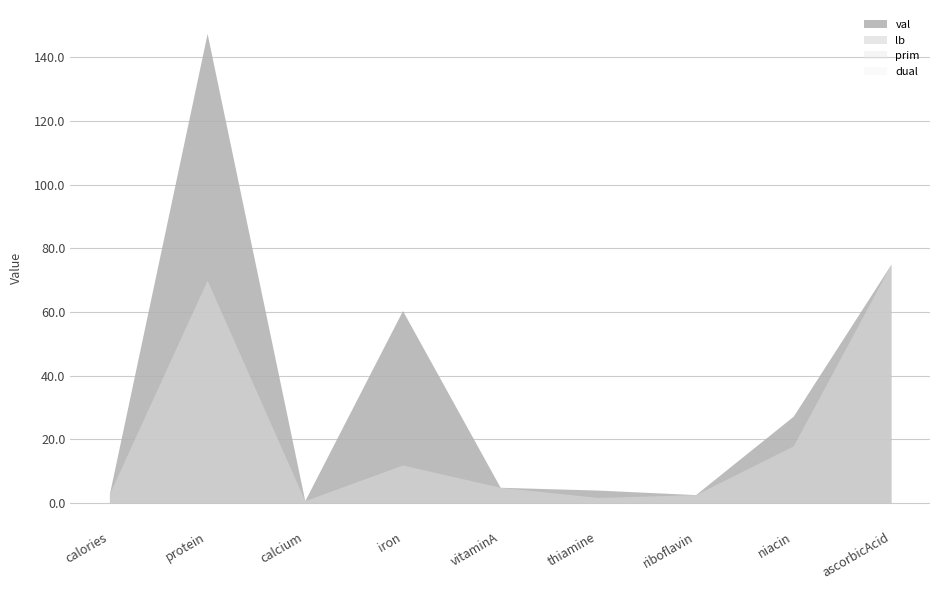

How many values are below 5?

4